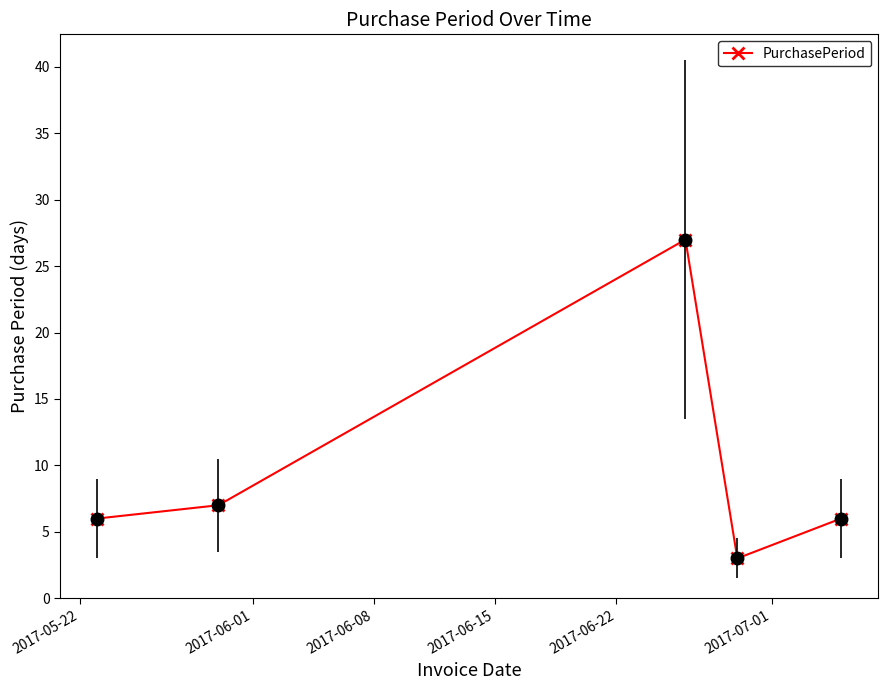

What is the difference between the maximum and second lowest values?

21